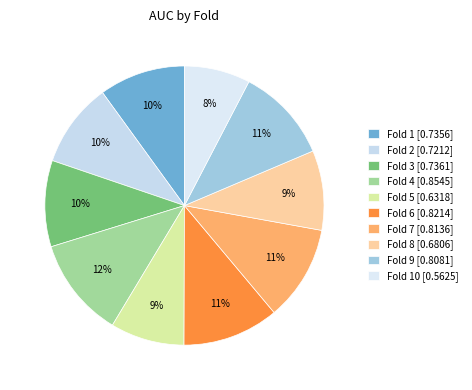

Count the number of slices in the pie.

10